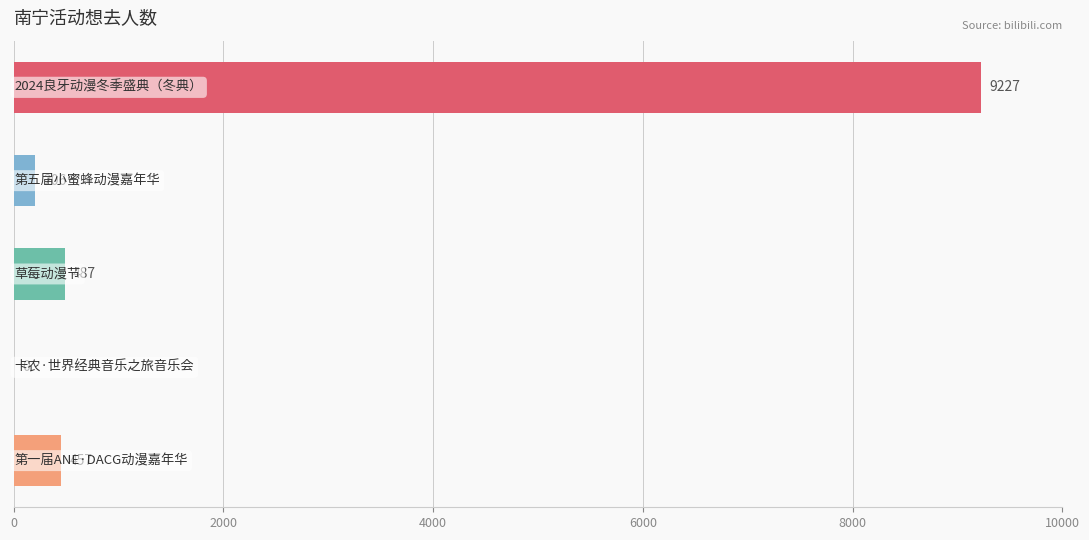

What is the sum of all values?

10377